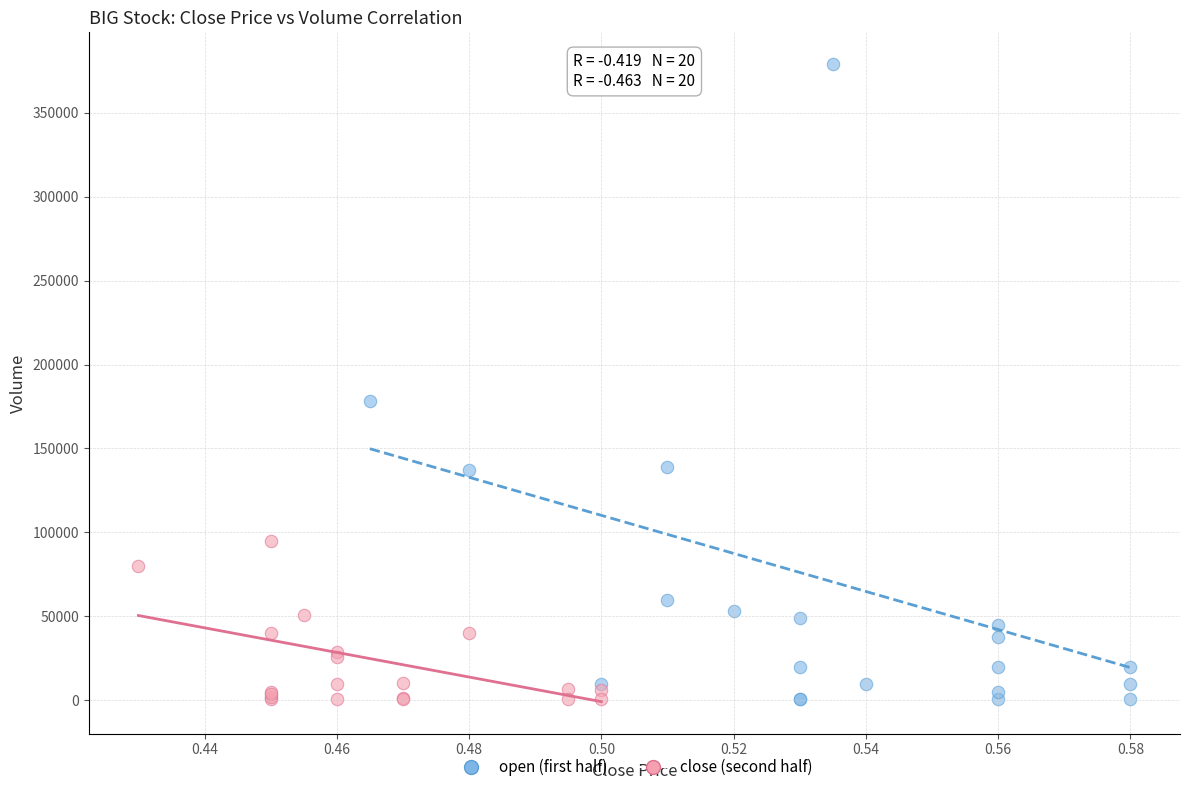

Which series contains the highest Y value?

open (first half)